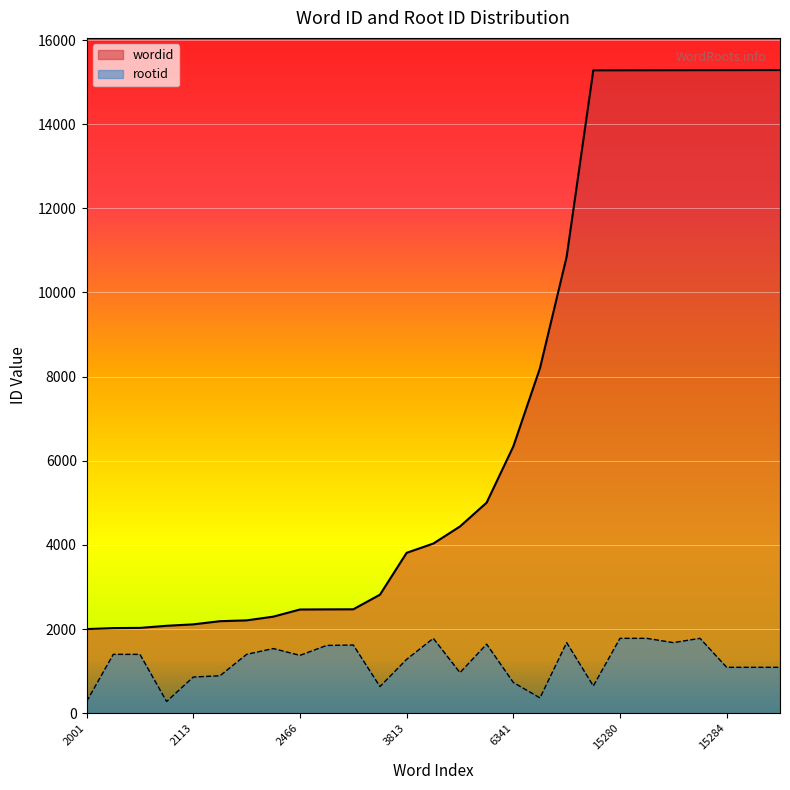

Reading left to right, list all the values displayed in this chart.

wordid: 2001=2001	2024=2024	2029=2029	2079=2079	2113=2113	2188=2188	2208=2208	2296=2296	2466=2466	2469=2469	2471=2471	2818=2818	3813=3813	4033=4033	4439=4439	5006=5006	6341=6341	8202=8202	10848=10848	15279=15279	15280=15280	15281=15281	15282=15282	15283=15283	15284=15284	15285=15285	15286=15286
rootid: 2001=279	2024=1400	2029=1400	2079=279	2113=861	2188=891	2208=1400	2296=1538	2466=1376	2469=1612	2471=1622	2818=635	3813=1282	4033=1781	4439=965	5006=1643	6341=732	8202=365	10848=1679	15279=649	15280=1781	15281=1781	15282=1679	15283=1781	15284=1092	15285=1092	15286=1092